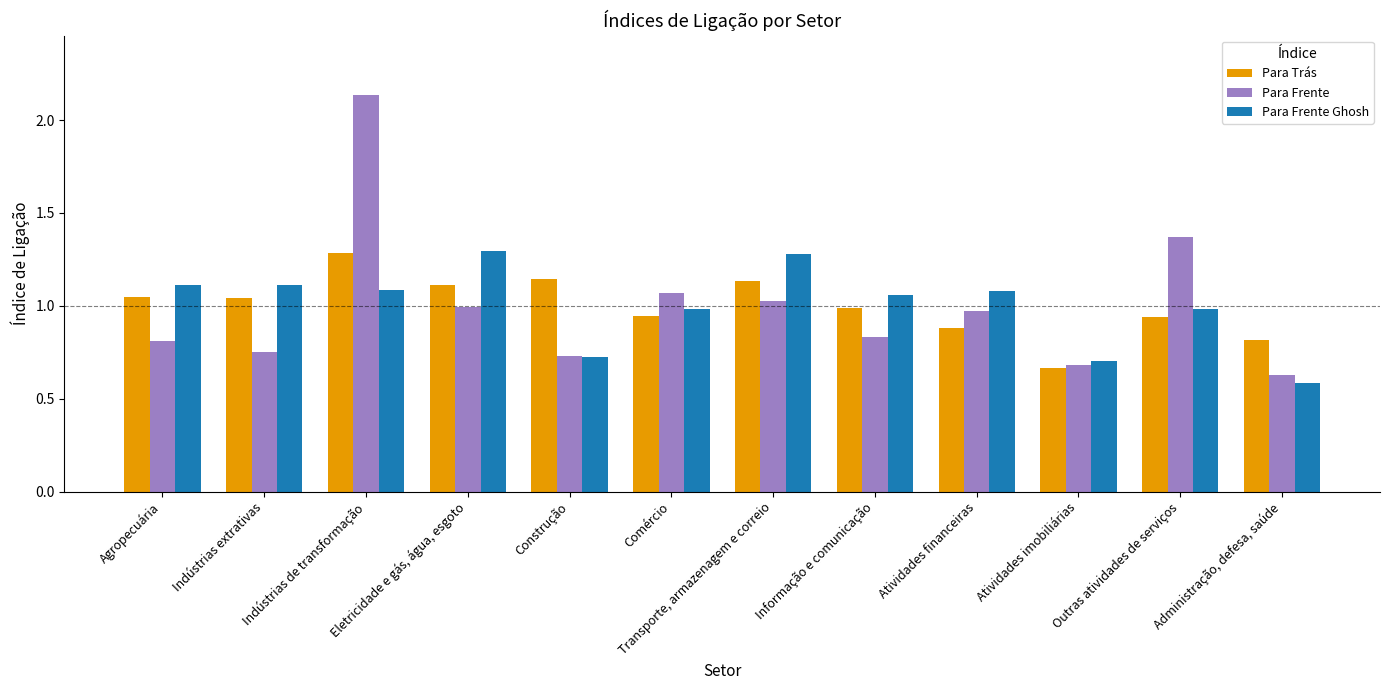

What is the label of the 11th bar from the left?

Outras atividades de serviços